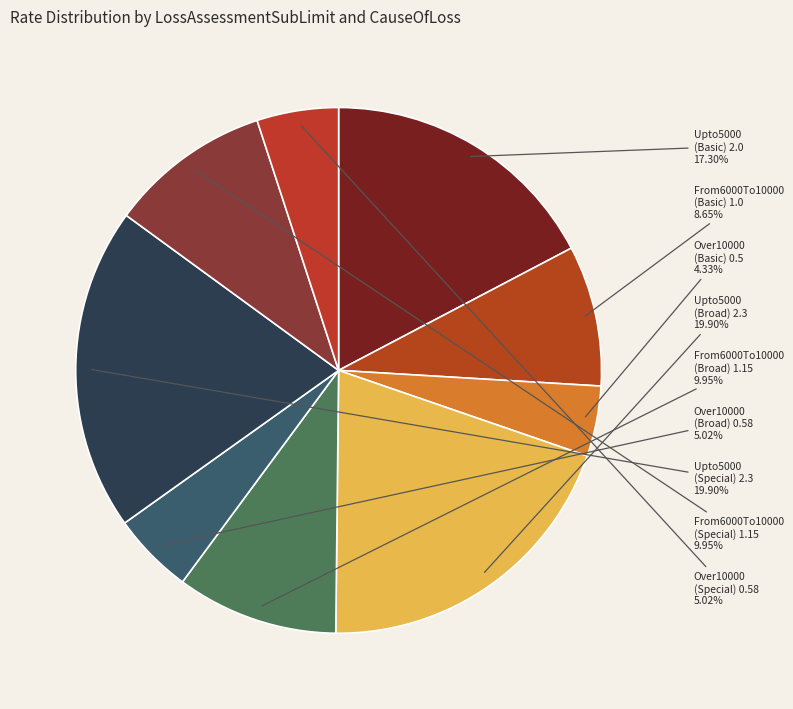

Is Upto5000 (Broad) the majority of the pie?

No